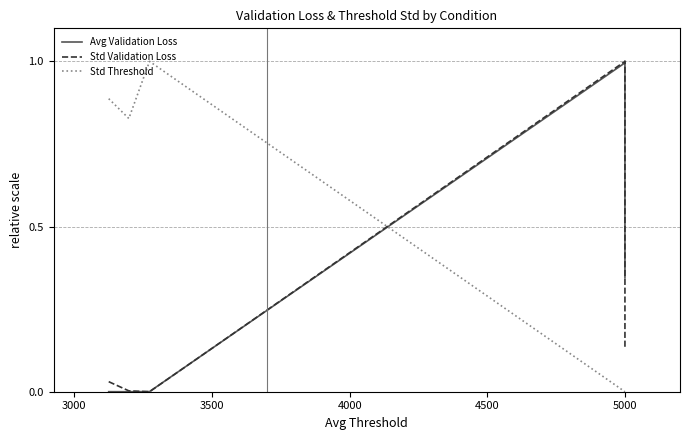

The Avg Validation Loss series shows 0.5 at 5000. True or false?

False